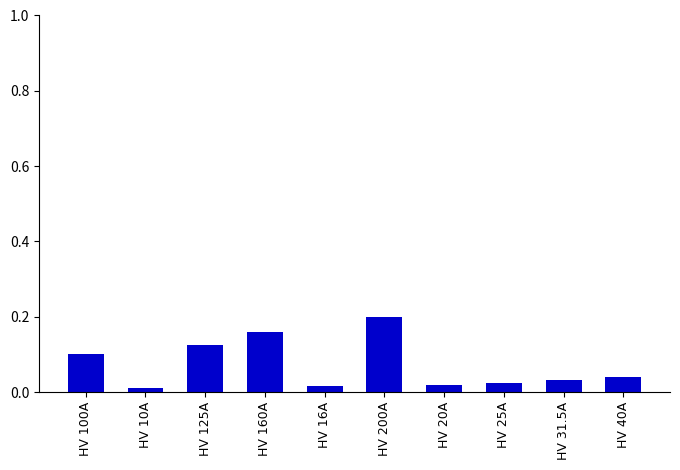

Which has a higher value, HV 31.5A or HV 160A?

HV 160A